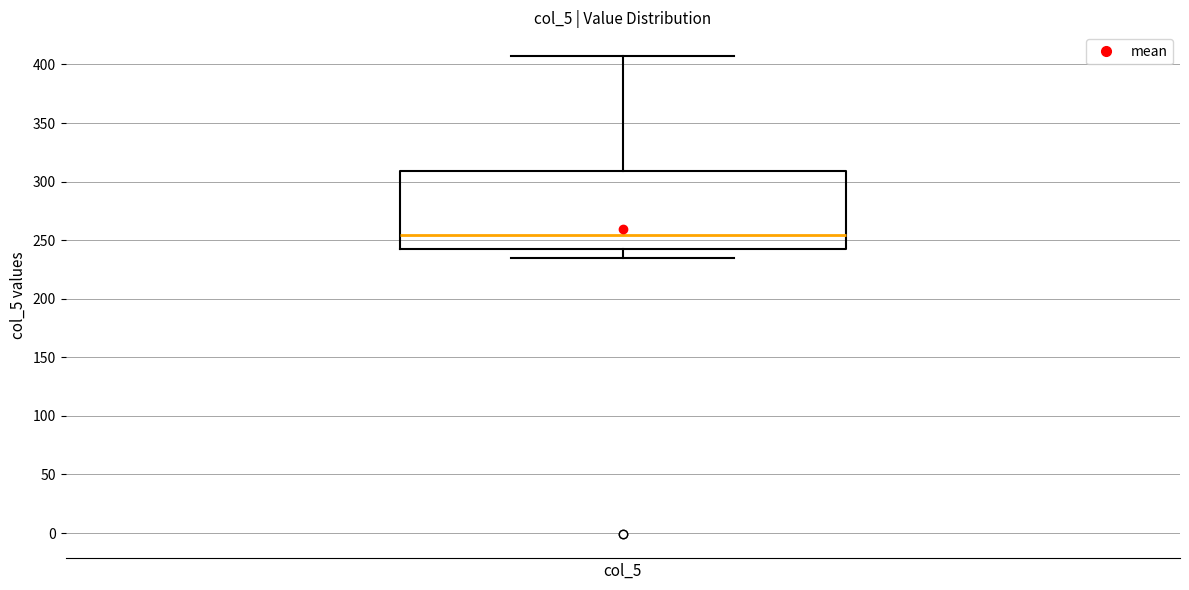

Read this box plot against the y-axis: the position of the median line, the range covered by the box, and the ends of both whiskers. The values are not printed on the chart, so give them approximately, as read against the axis.

median 255, box 245 to 310, whiskers 235 to 405